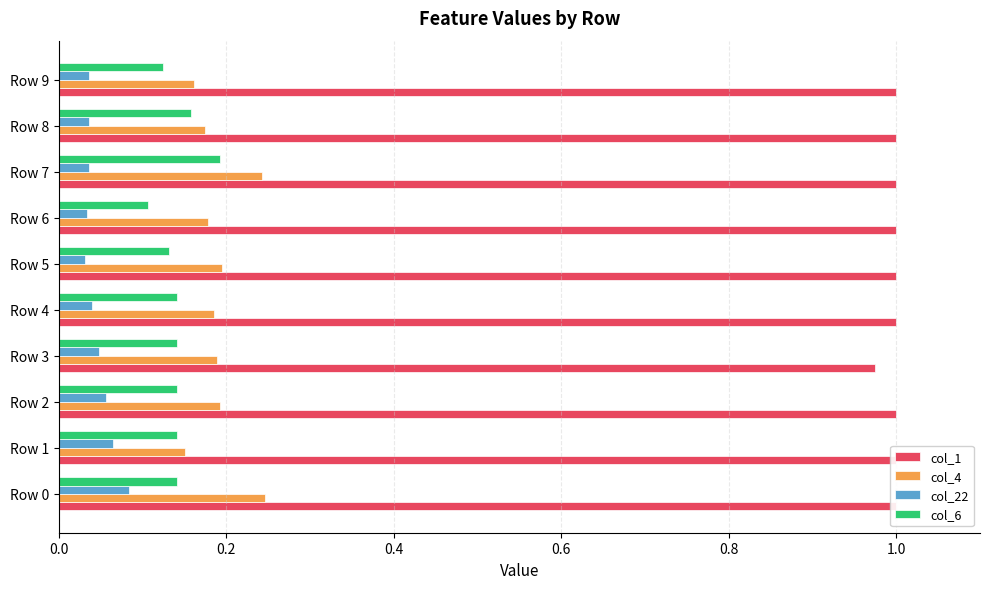

Is the value of col_4 at Row 1 greater than the value of col_1 at Row 7?

No